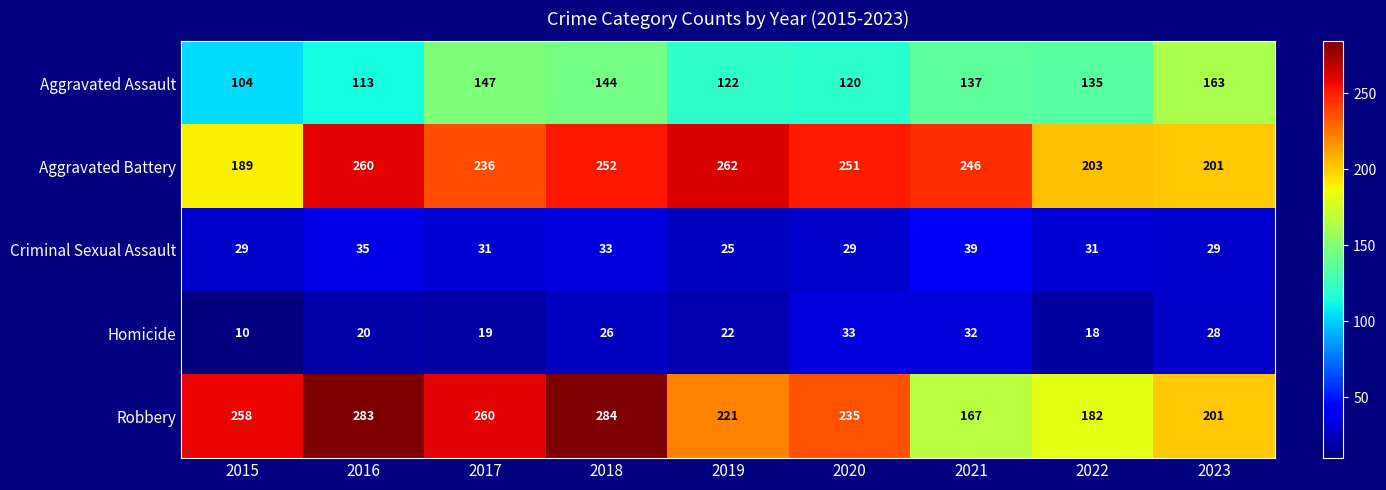

At which label is Robbery closest to 225?

2019